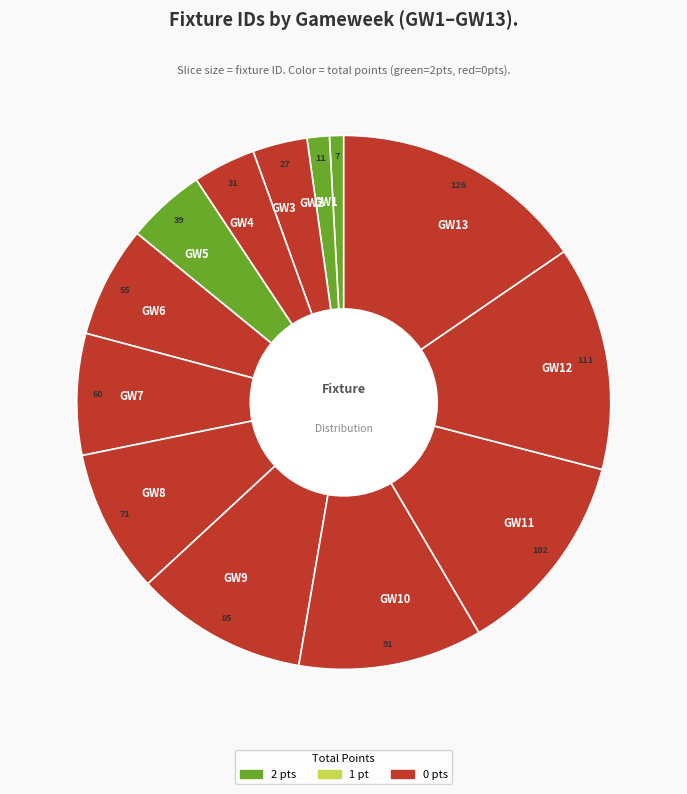

How many segments does this pie chart have?

13